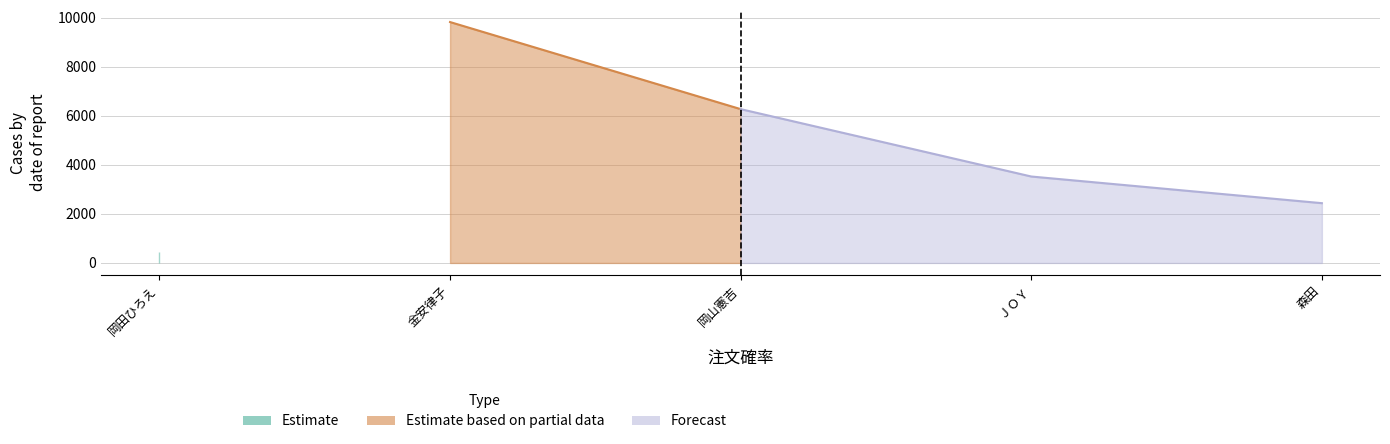

Reading left to right, what are all the values shown in this chart?

443	9824	6273	3525	2438